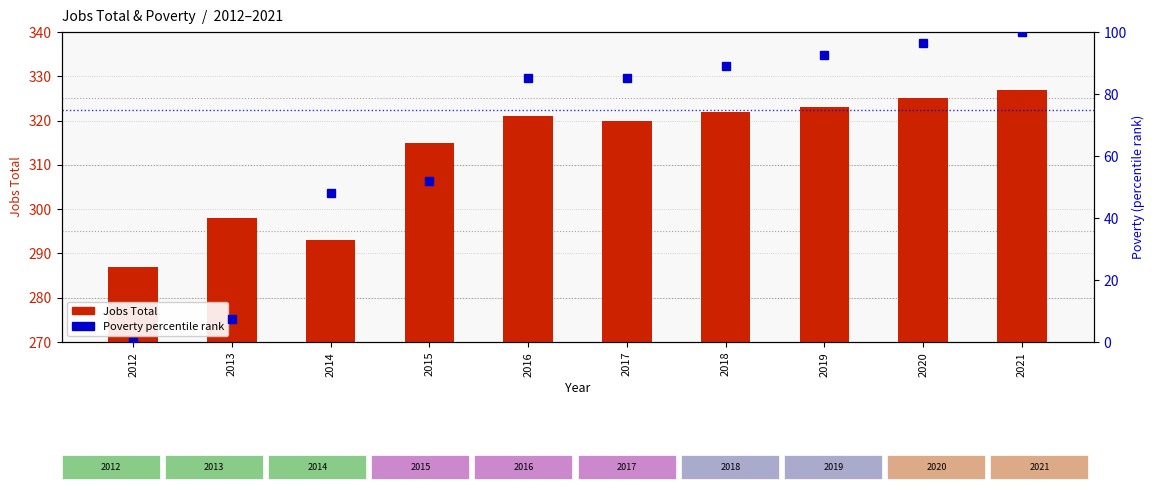

True or false: Jobs Total has a value of 539.0 at 2019.

False